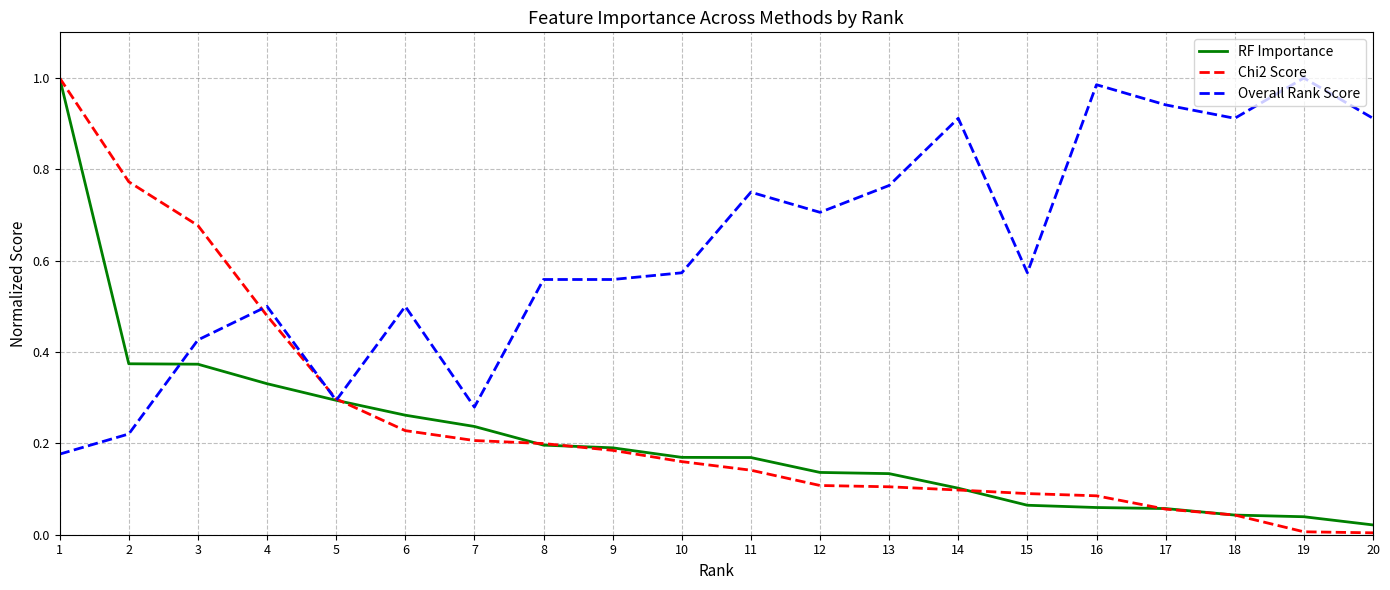

Which series changed the most between 7 and 20?

Overall Rank Score